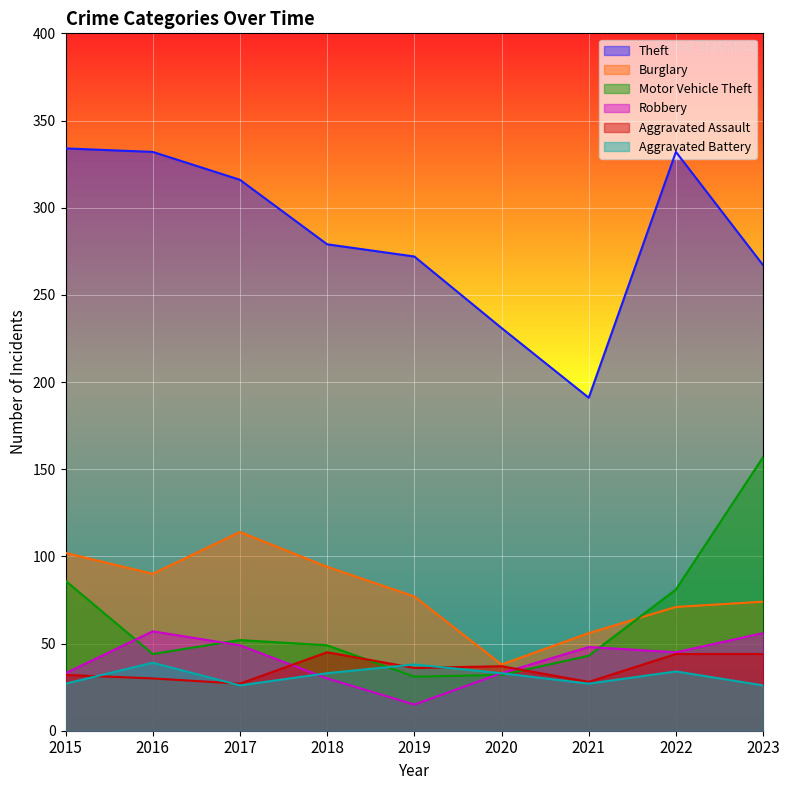

Where does the Theft series first go above 279?

2015